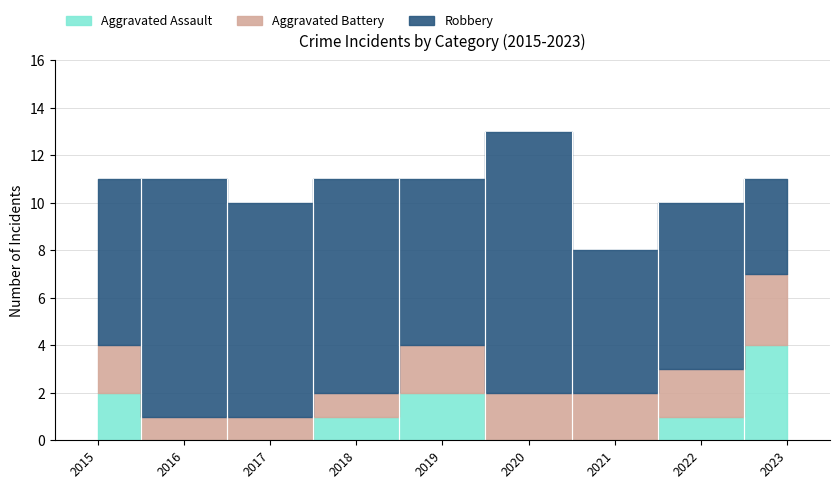

Which label corresponds to the smallest value in the chart?

2016